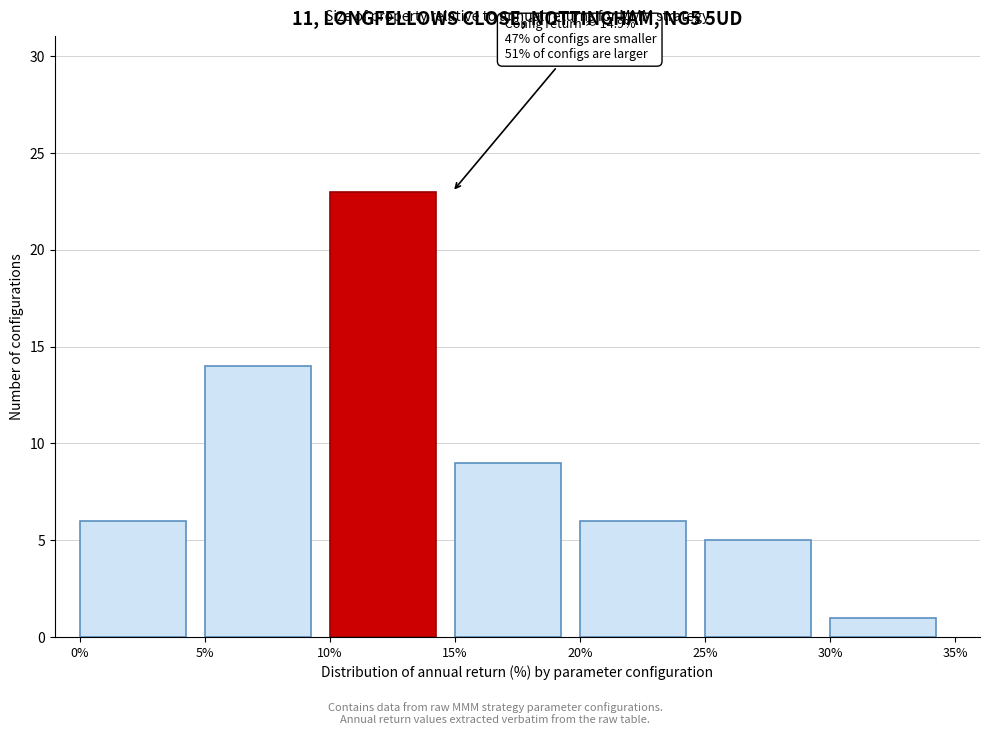

Over which range of the x-axis is the bar tallest?

10% to 15%